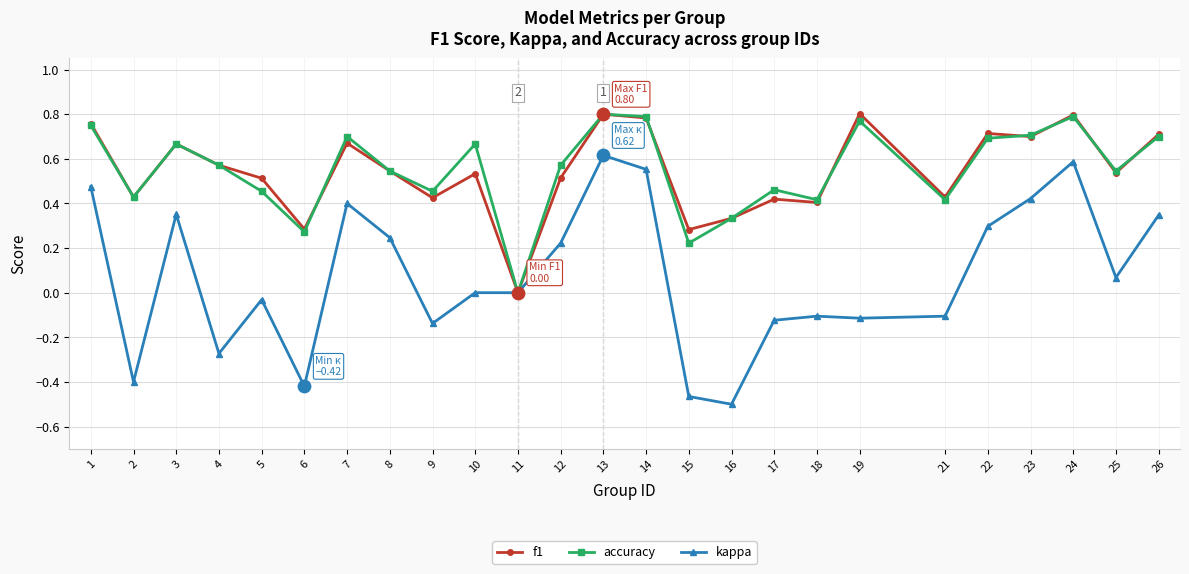

Is the value of kappa at 10 greater than the value of accuracy at 24?

No